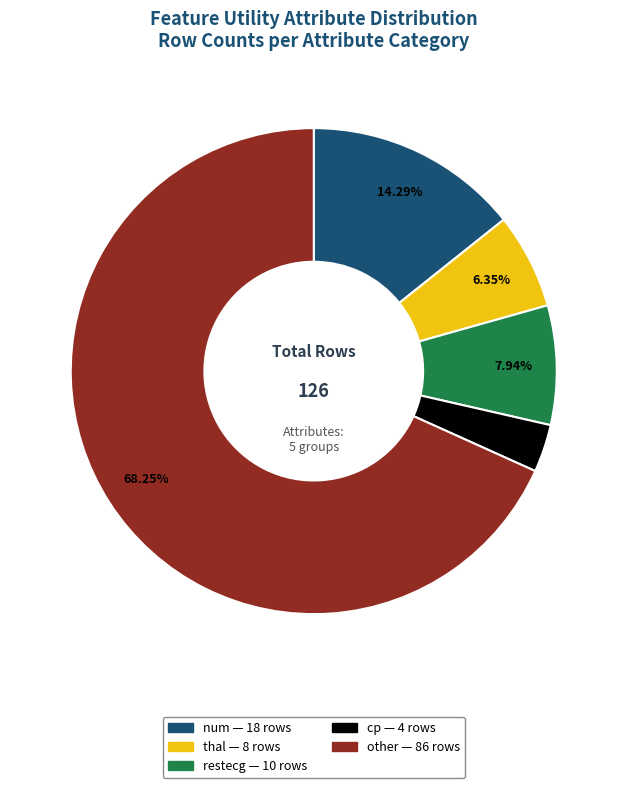

To the nearest percent, what is the difference between the largest and smallest slice percentages?

65%